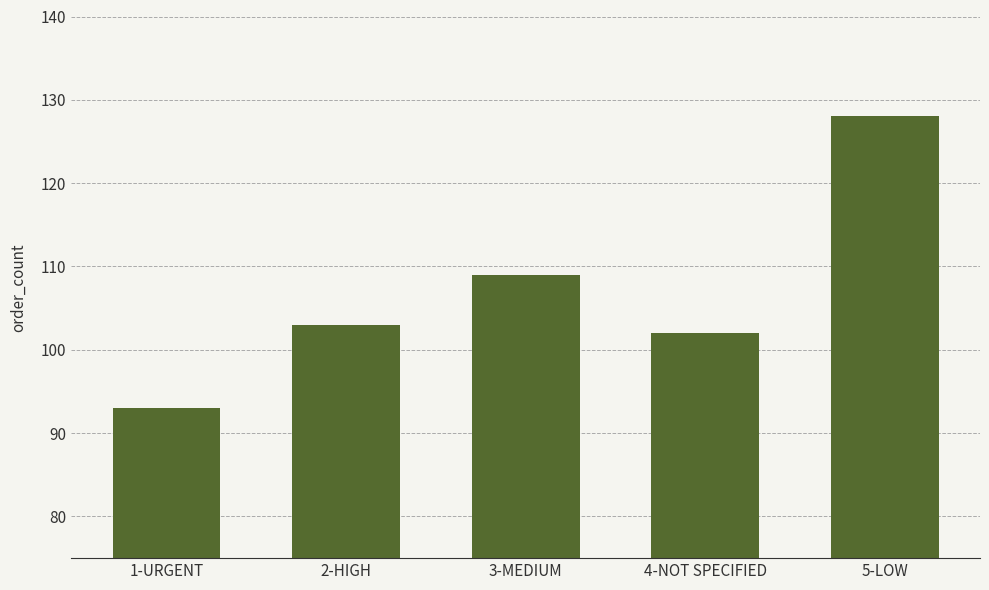

At which label is the value closest to 110?

3-MEDIUM